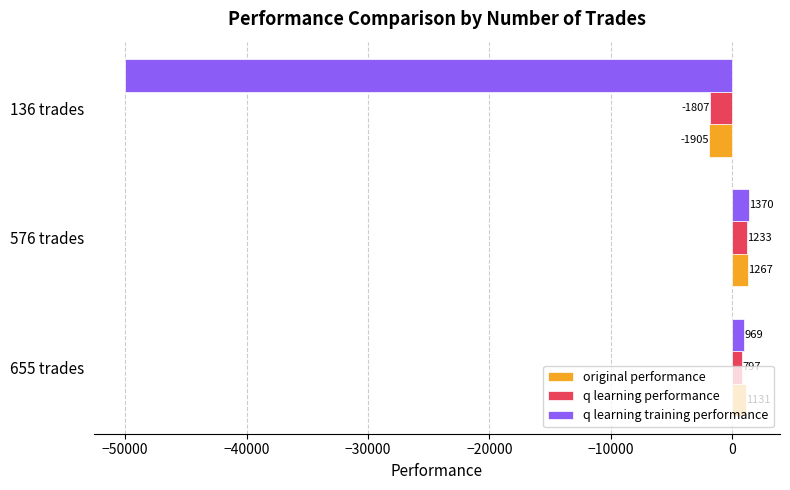

Which series has the largest range (max minus min)?

q learning training performance